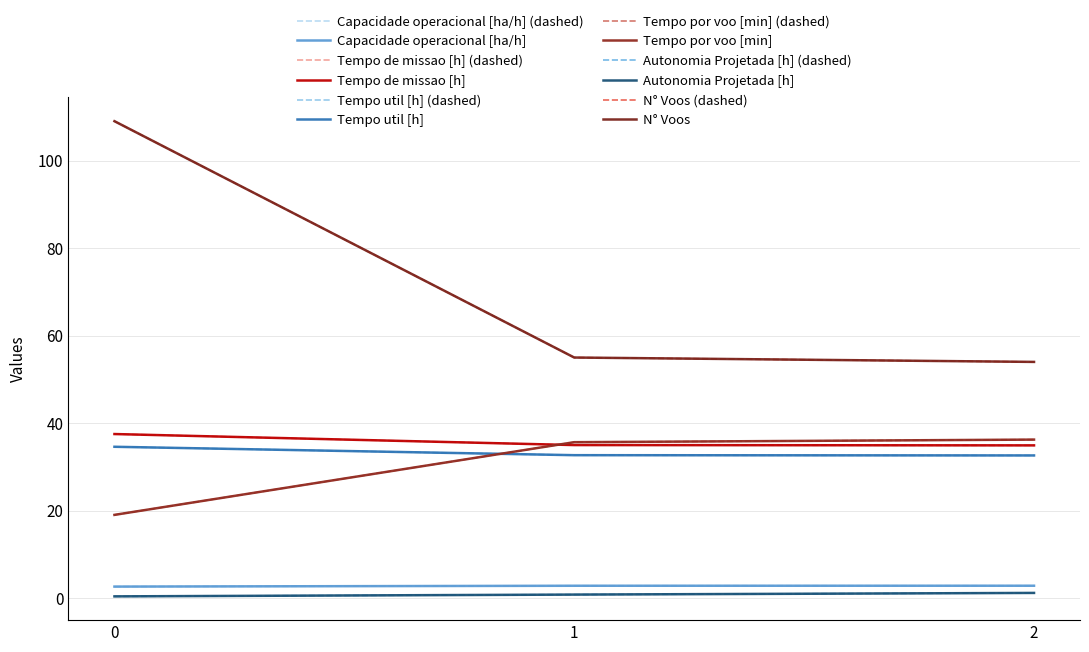

At 2, list the series in order from smallest to largest.

Autonomia Projetada [h], Capacidade operacional [ha/h], Tempo util [h], Tempo de missao [h], Tempo por voo [min], N° Voos